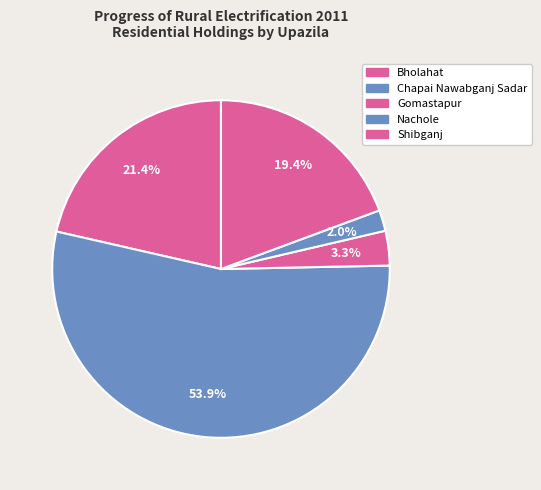

Is there a majority slice in this chart?

Yes